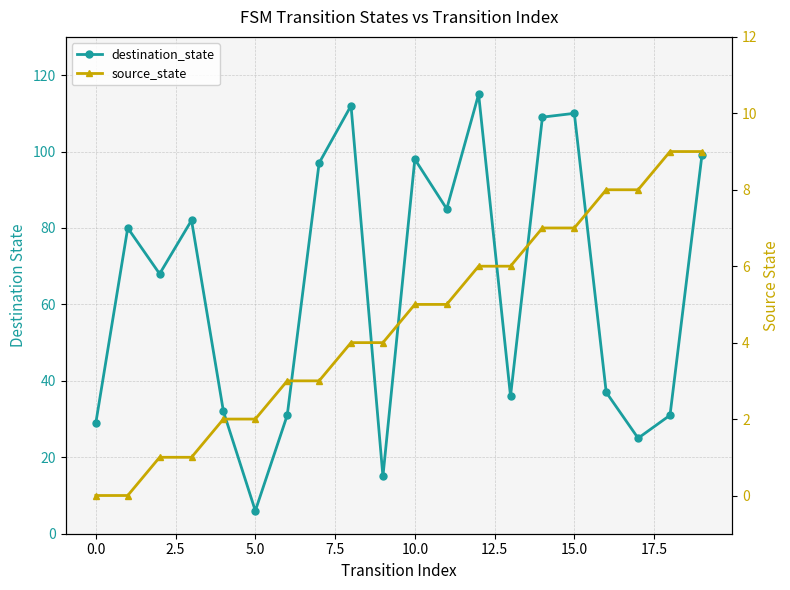

At which label does source_state first exceed 5?

12